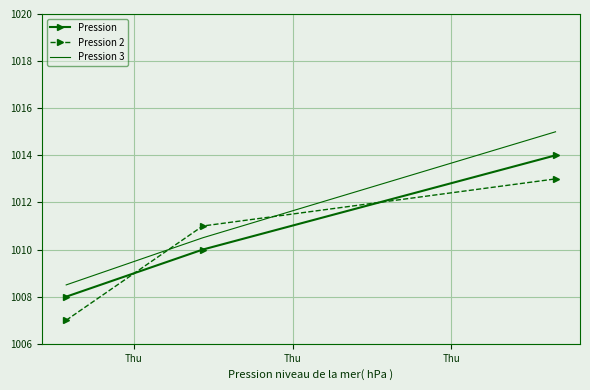

Which series has the largest total across all categories?

Pression 3